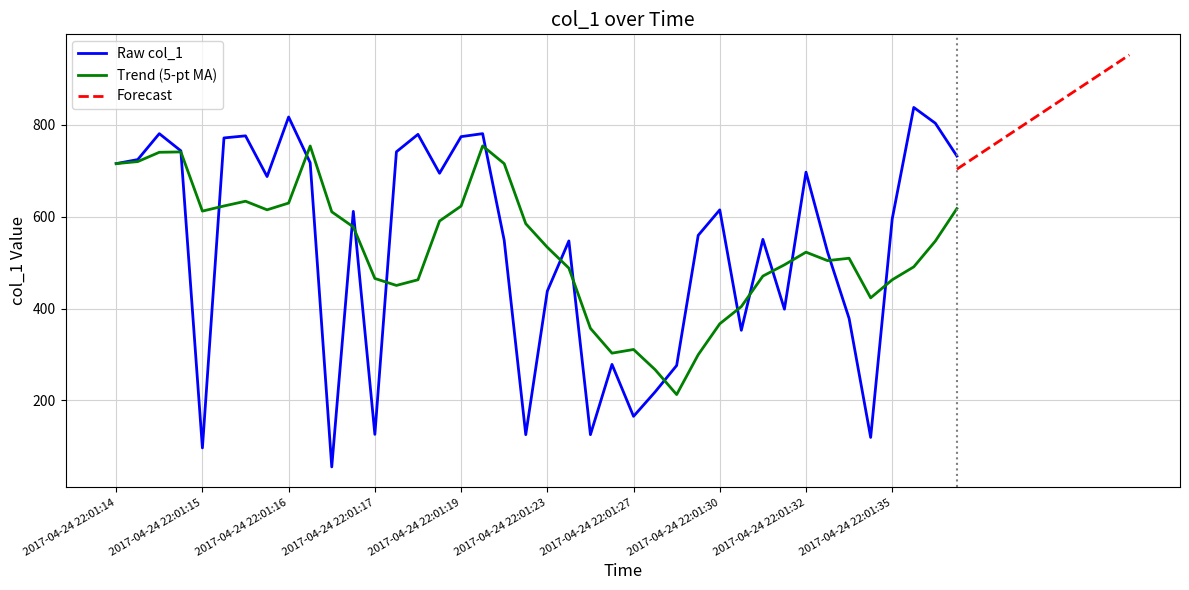

The value of Trend (5-pt MA) at 2017-04-24 22:01:32 is 730.6. True or false?

False